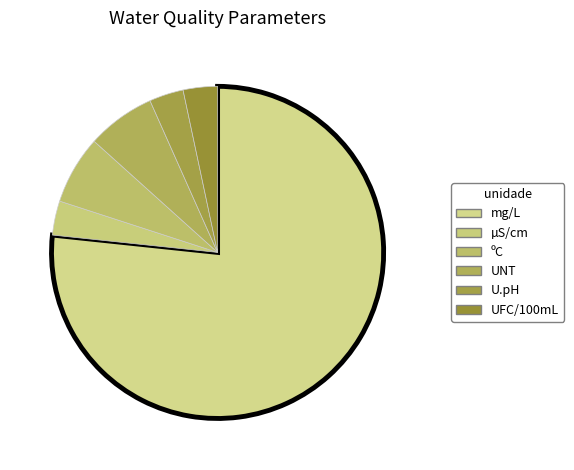

How many segments does this pie chart have?

6